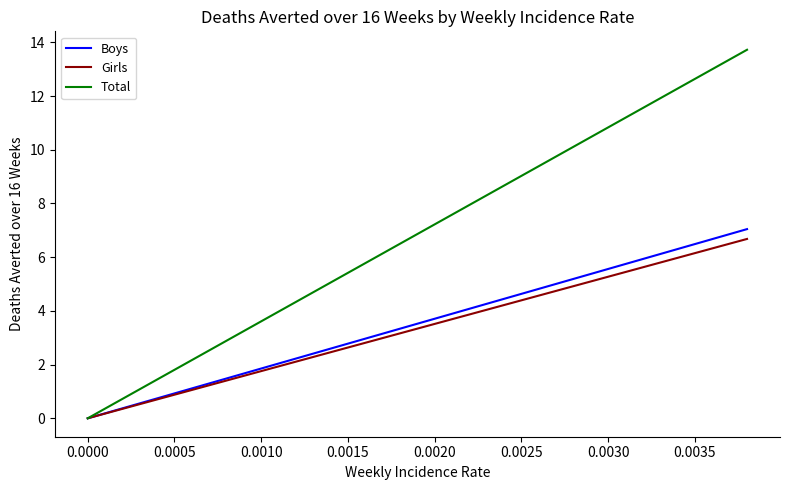

What is the maximum value for Girls?

6.7